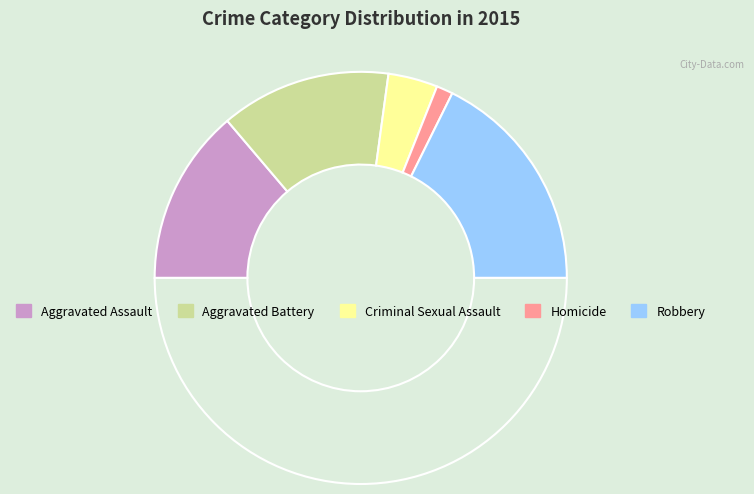

How many slices are in this pie chart?

6